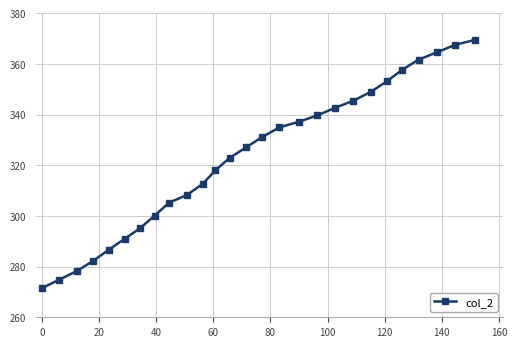

What is the sum of all values?

8728.2